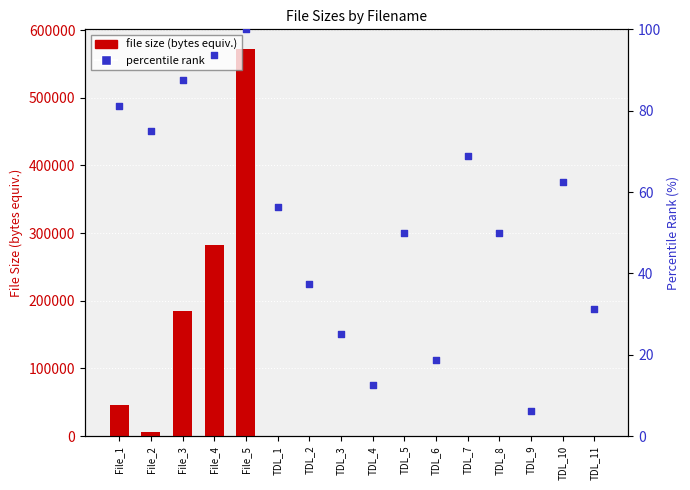

Which series has the widest spread of Y values?

file size (bytes equiv.)